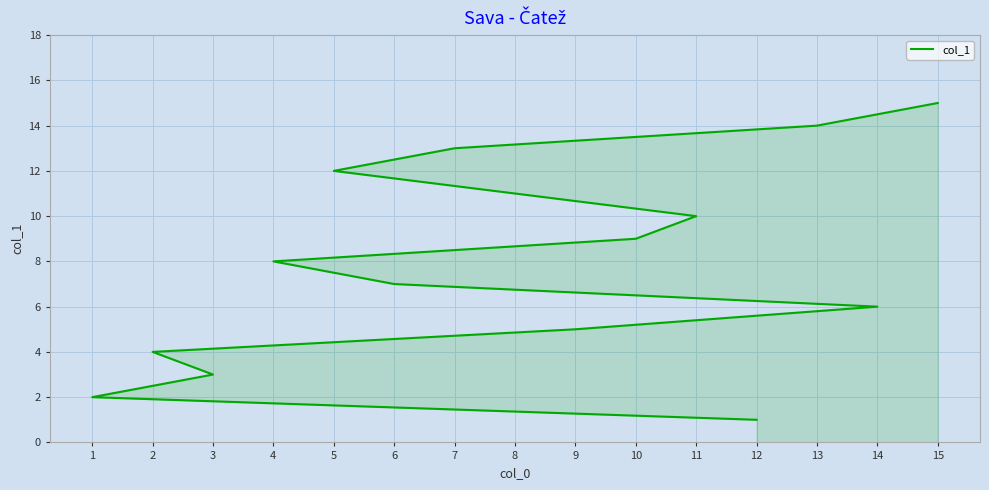

True or false: the data shows 3 at 6.

False